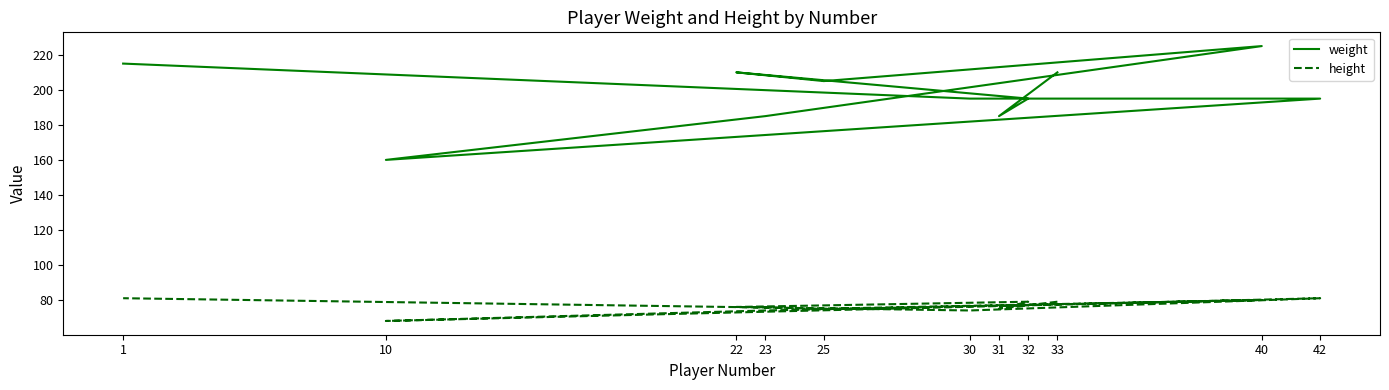

What is the minimum value for weight?

160